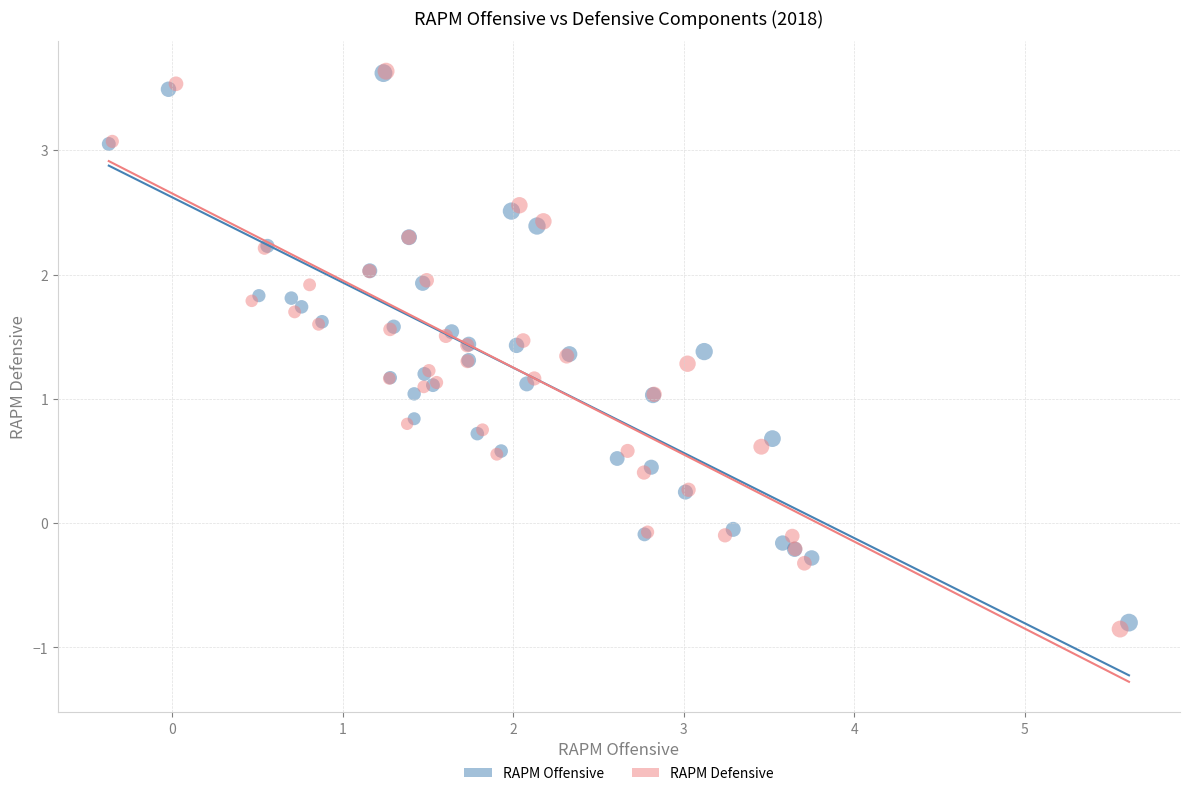

Which series has the largest Y range (max minus min)?

RAPM Defensive